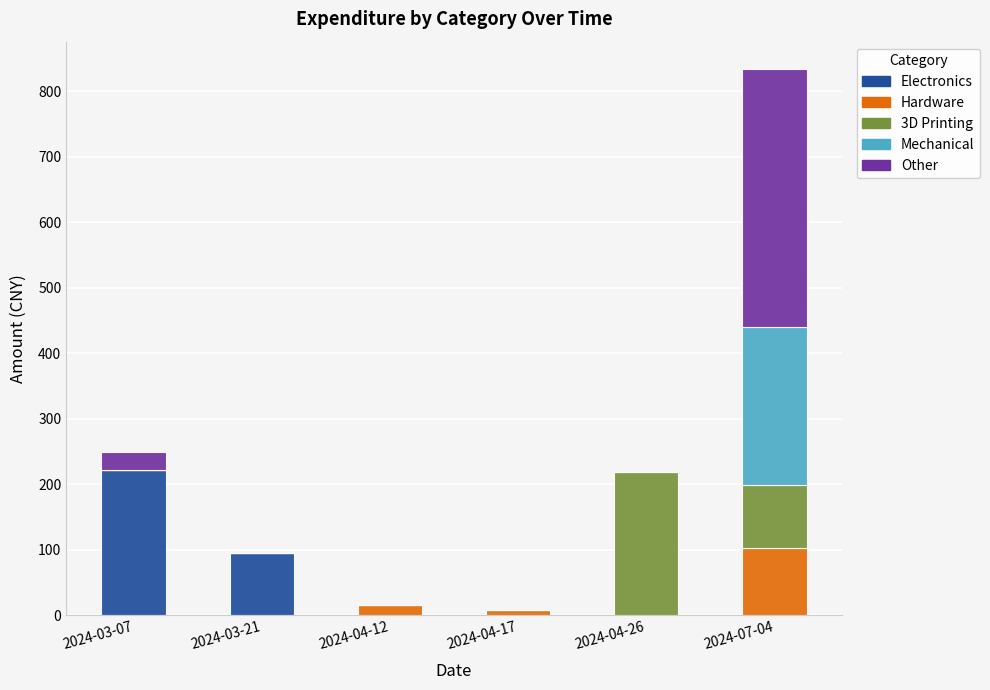

Reading right to left, list the values for the Electronics series.

2024-07-04=0.0	2024-04-26=0.0	2024-04-17=0.0	2024-04-12=0.0	2024-03-21=95.1	2024-03-07=222.1